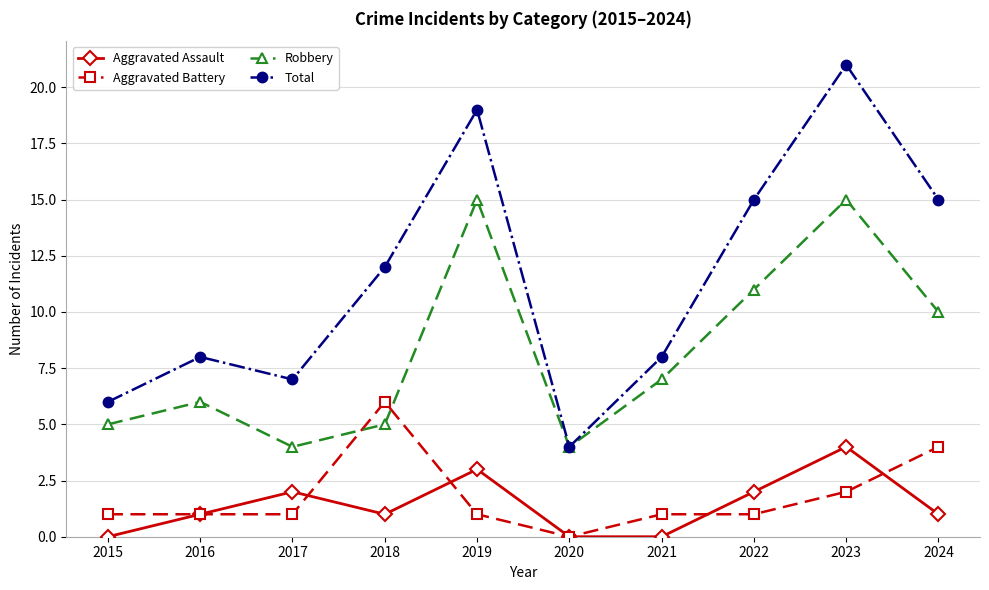

True or false: Aggravated Battery and Total intersect in this chart.

False